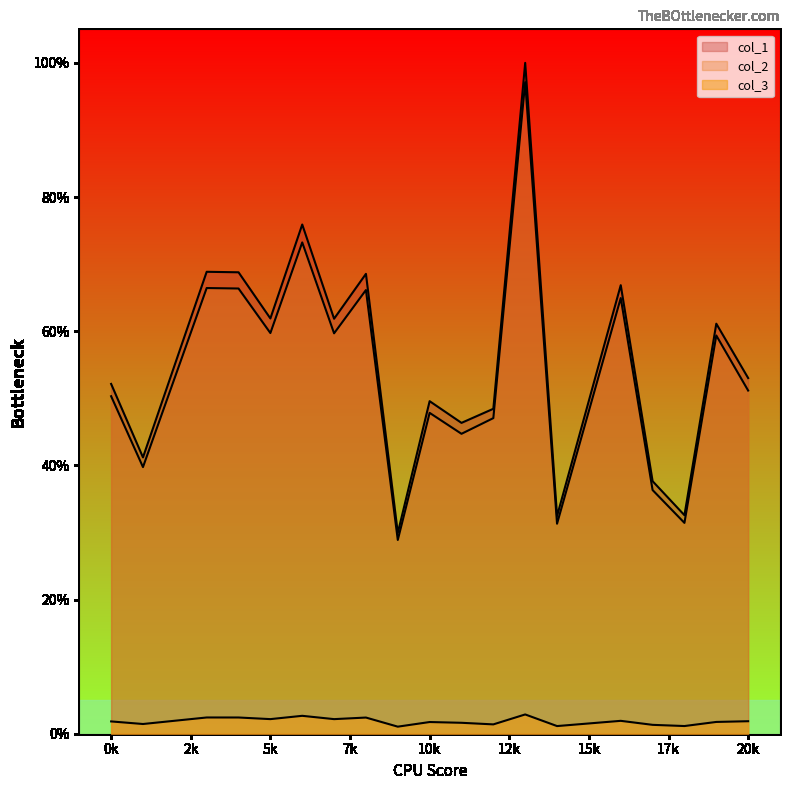

What is the average value of the col_3 series?

1.9